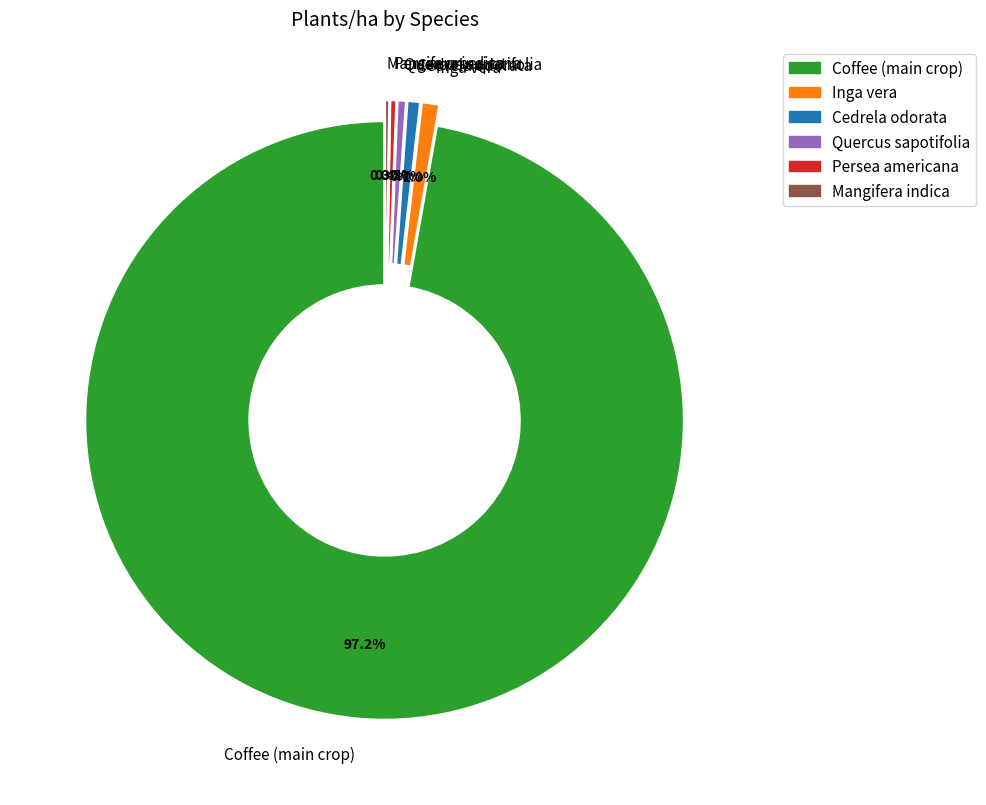

Combined, do Cedrela odorata and Inga vera account for over 50%?

No